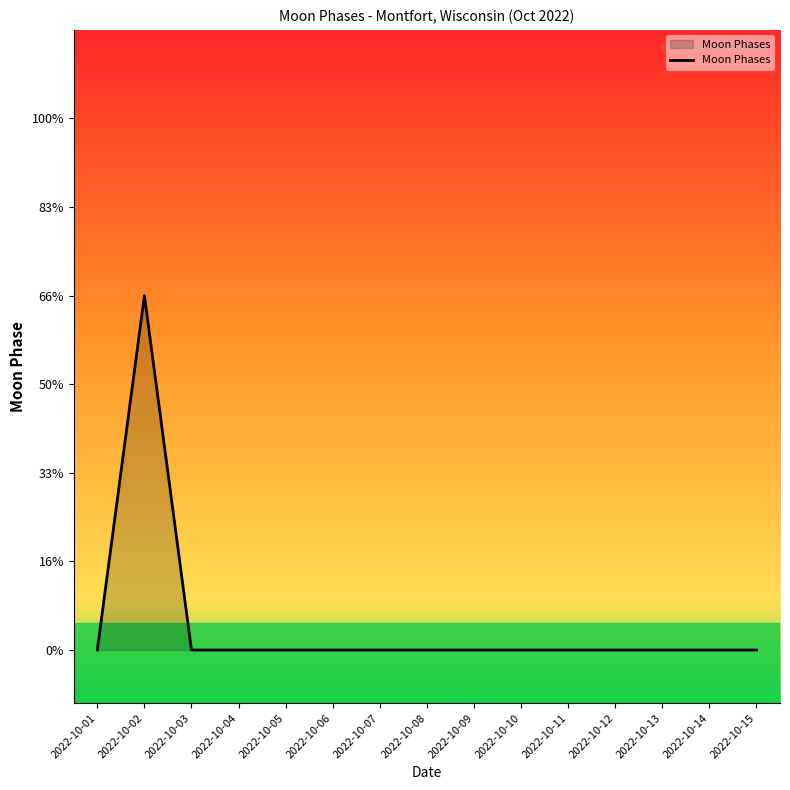

Which has a higher value, 2022-10-03 or 2022-10-04?

2022-10-03